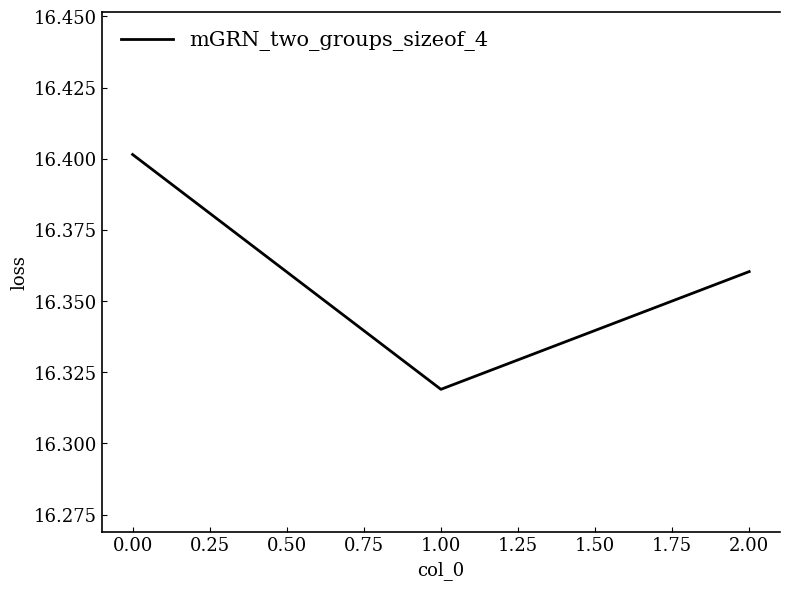

Does the chart display data point markers on the line(s)?

No